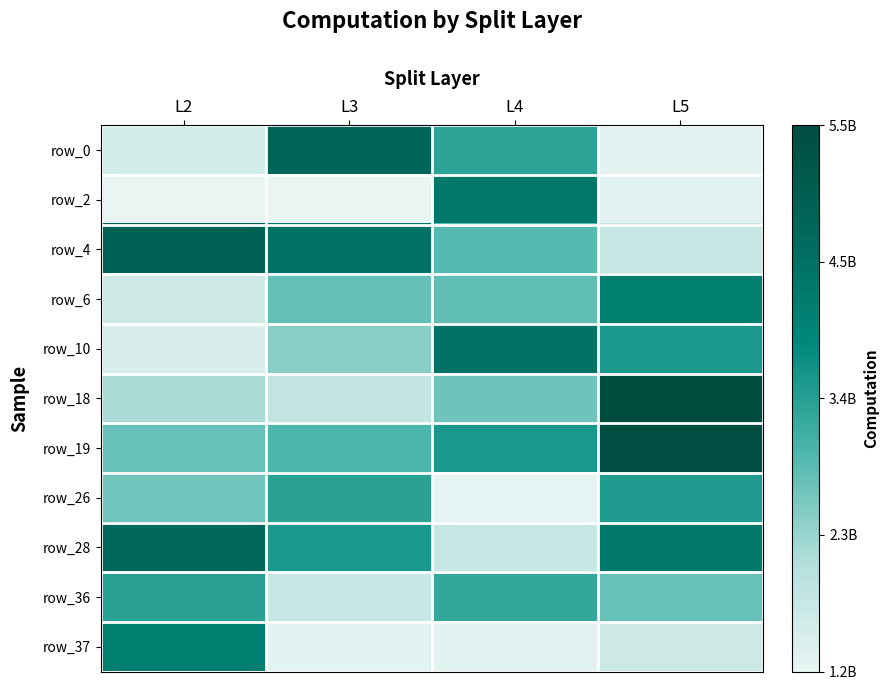

What is the greatest value displayed?

5545239536.0